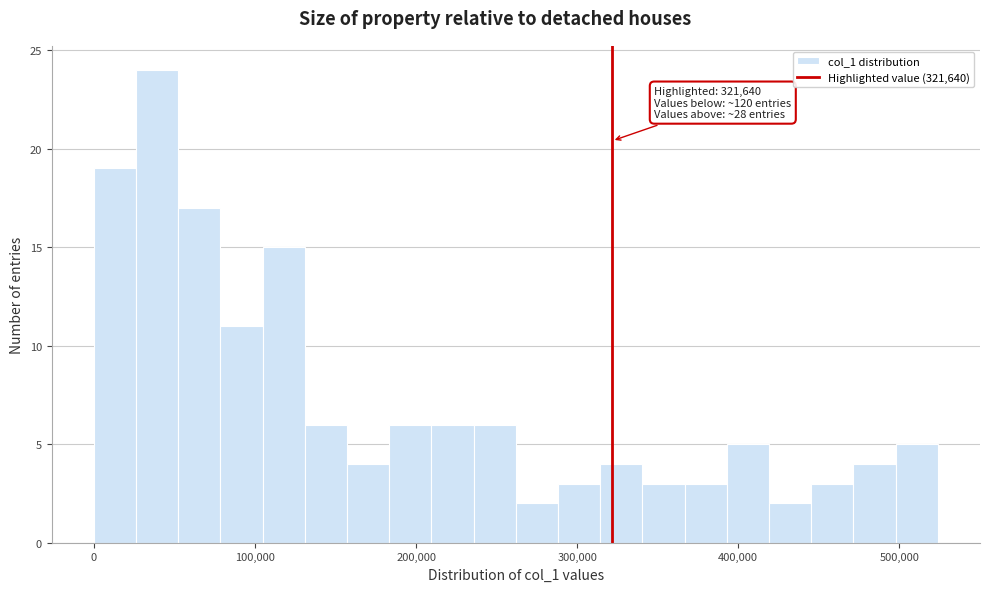

Read against the x-axis, roughly where is the centre of the tallest bar?

40000